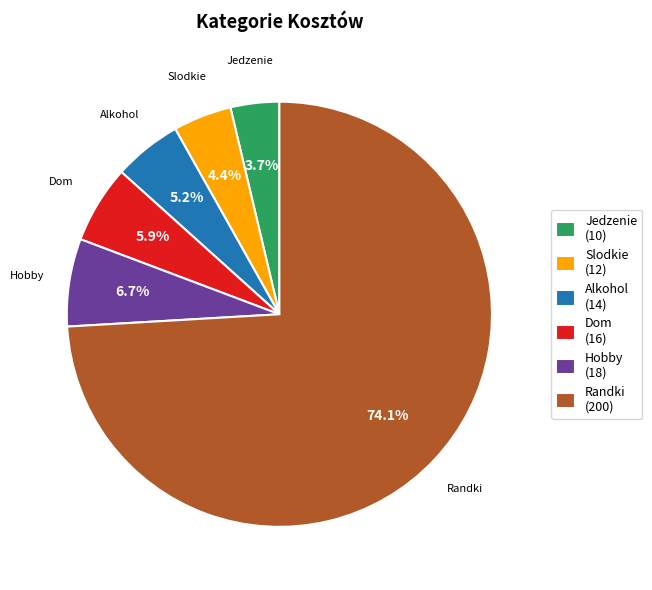

What is the largest slice in the pie chart?

Randki